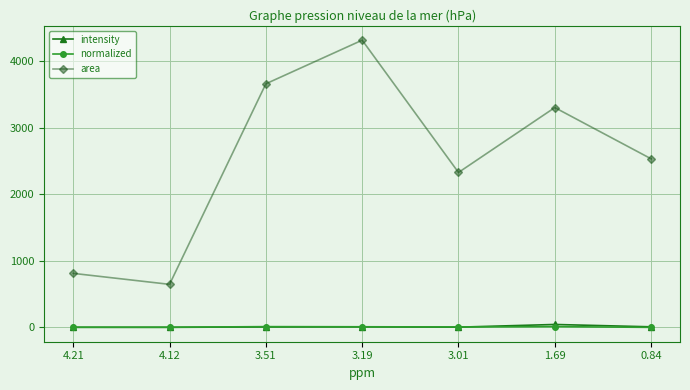

What is the label of the 6th point from the right?

4.12